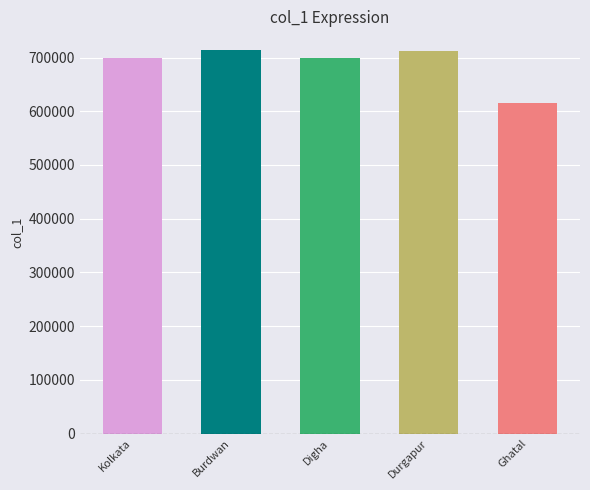

The value at Durgapur is 1143033. True or false?

False